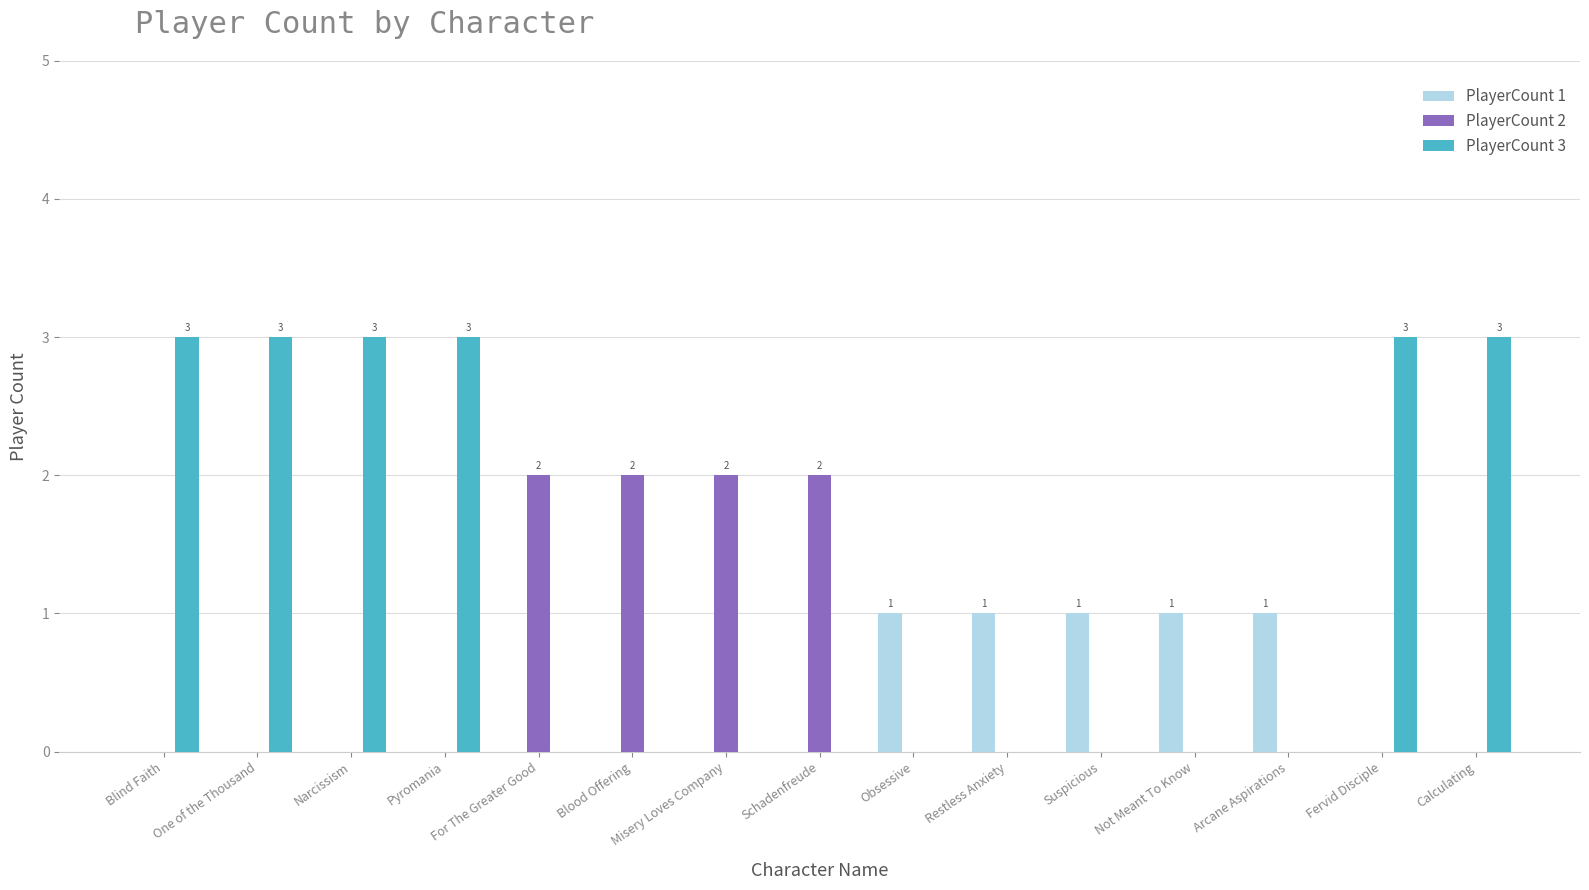

The PlayerCount 3 series shows -1 at Obsessive. True or false?

False